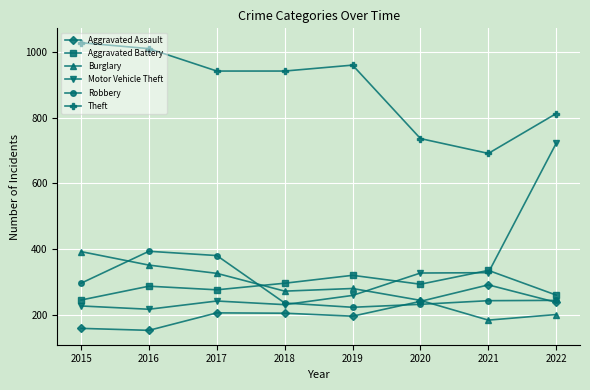

How many data points in Aggravated Battery are less than 294?

4